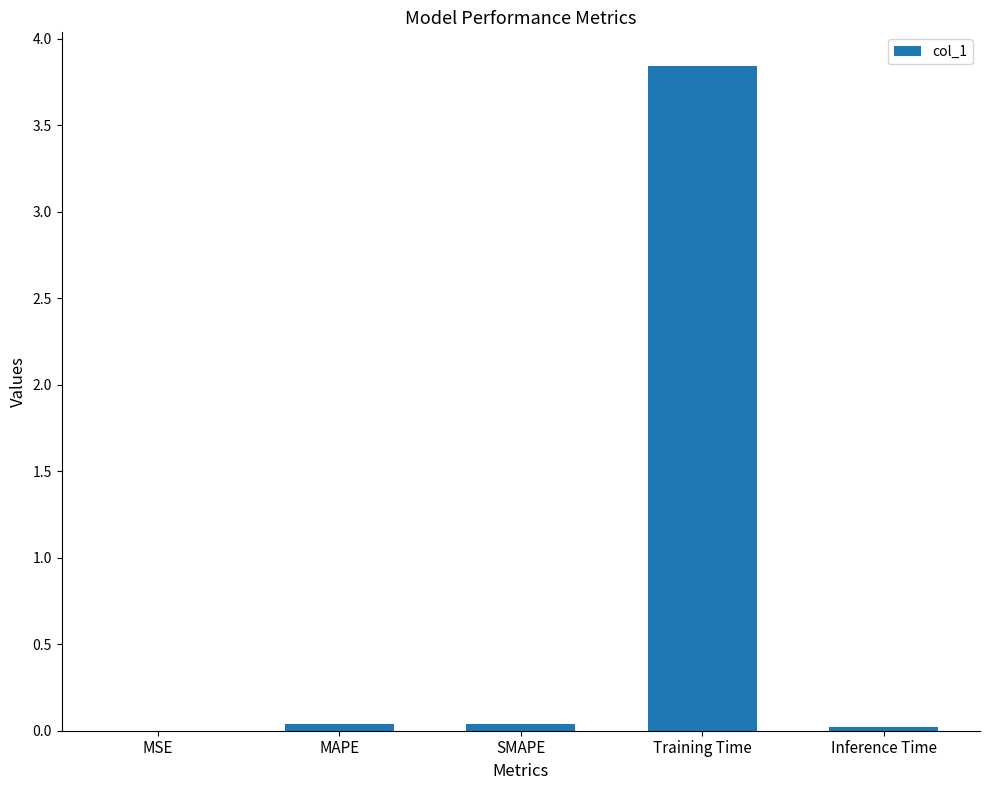

What is the average value?

0.8